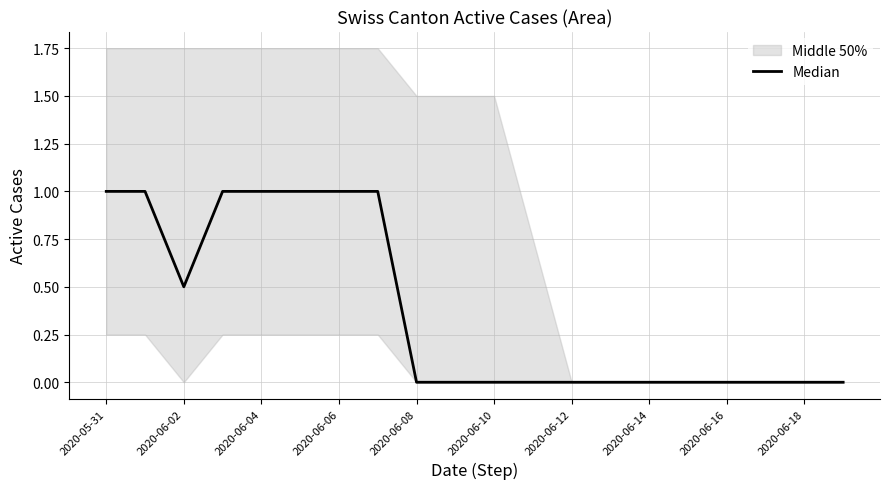

True or false: there are more than 1 points higher than both neighbors.

False